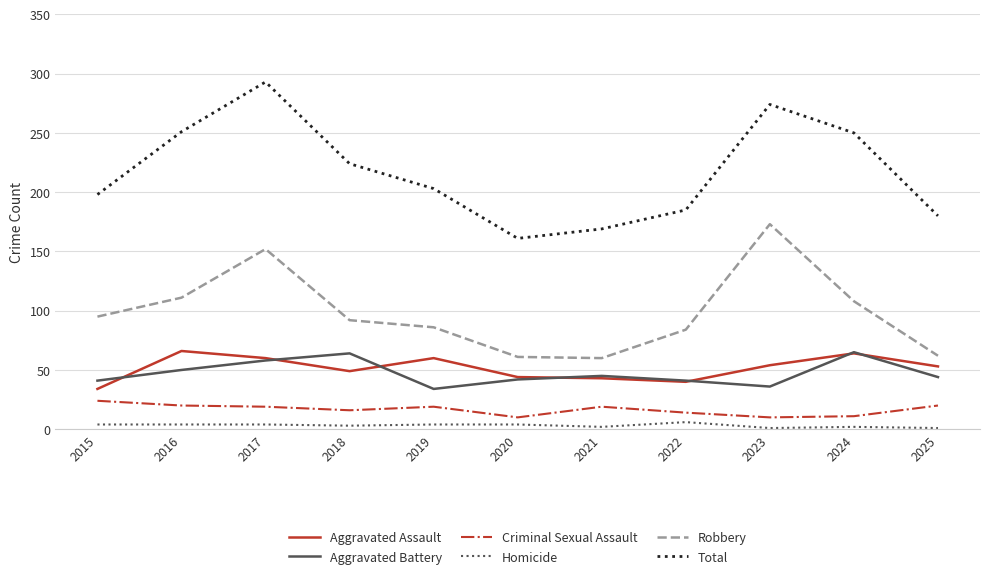

What is the spread (max minus min) of values at 2019?

199